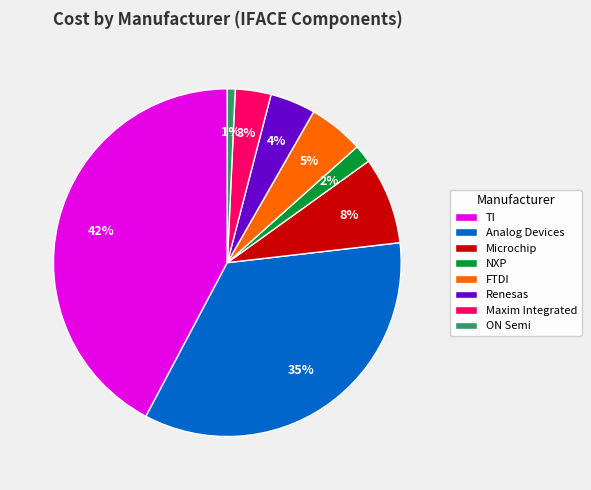

Is it true that FTDI is 18% of the pie?

False